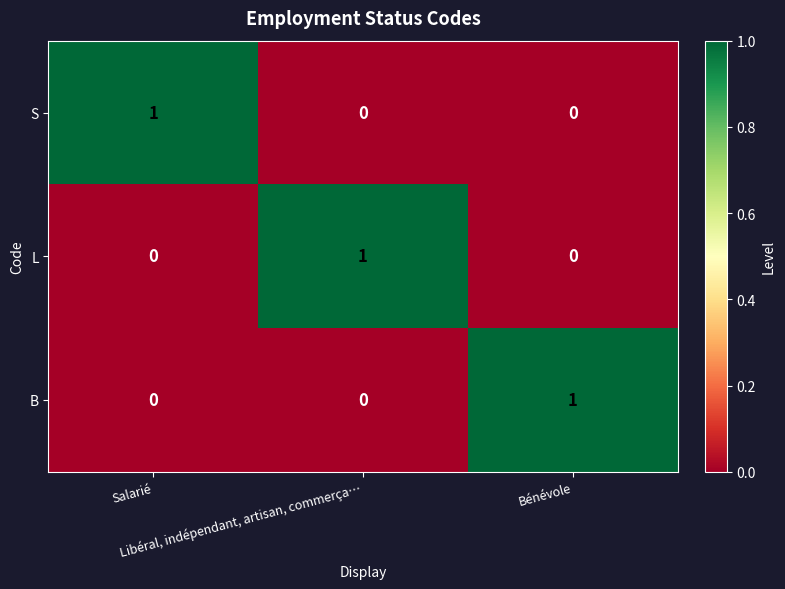

At how many categories does at least one series exceed 0?

3